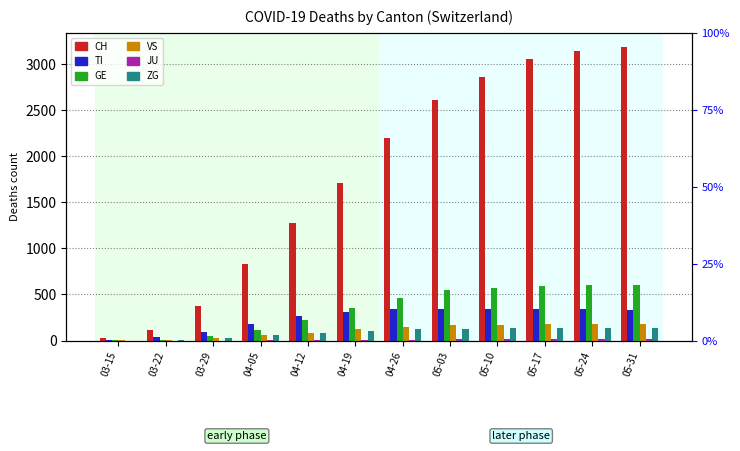

What is the value of the GE bar at the 12th from the left?

605